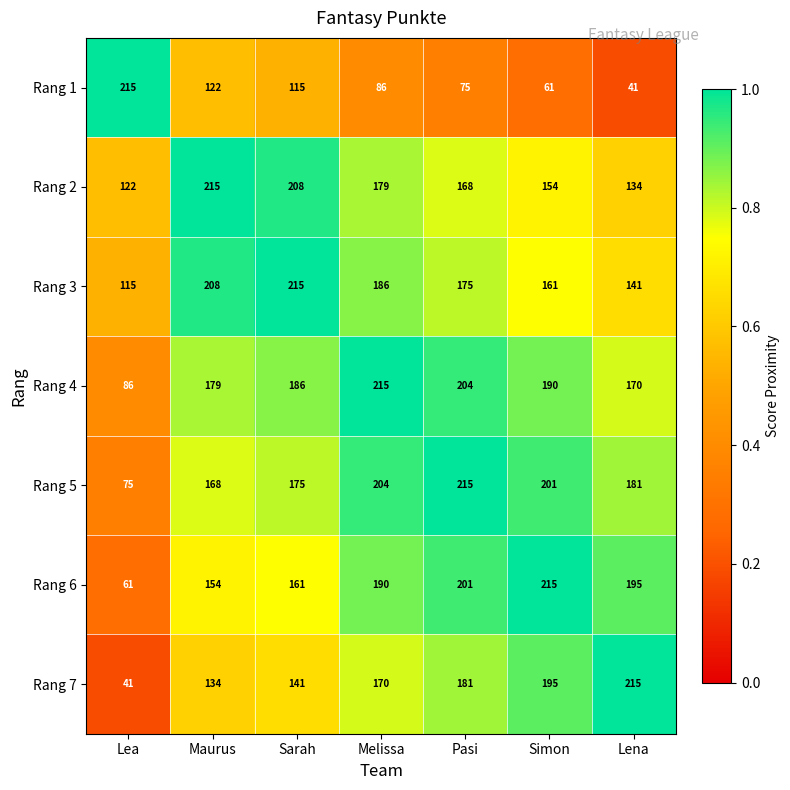

At which label does Rang 1 first exceed 86?

Lea